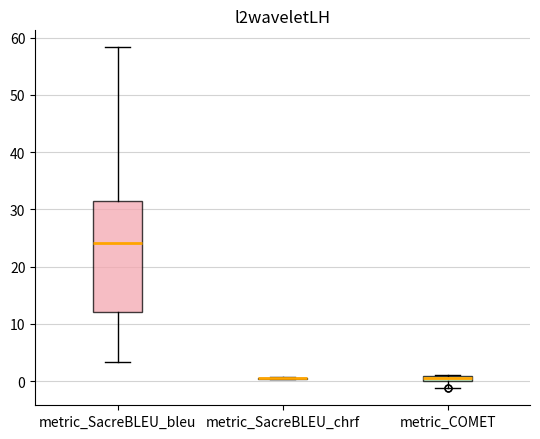

Which box is the tallest, from its lower edge to its upper edge?

metric_SacreBLEU_bleu